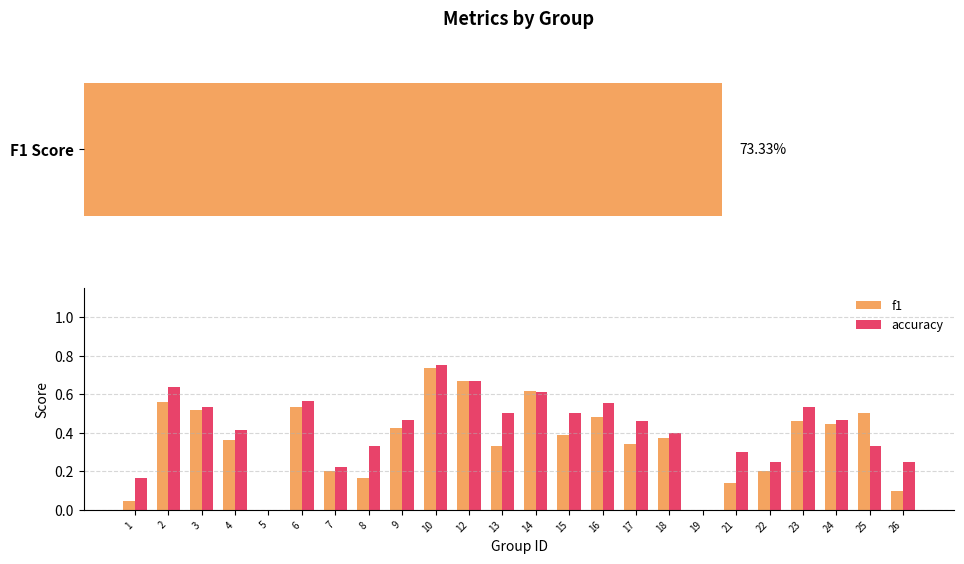

Rank the series by their average value, from highest to lowest.

accuracy, f1